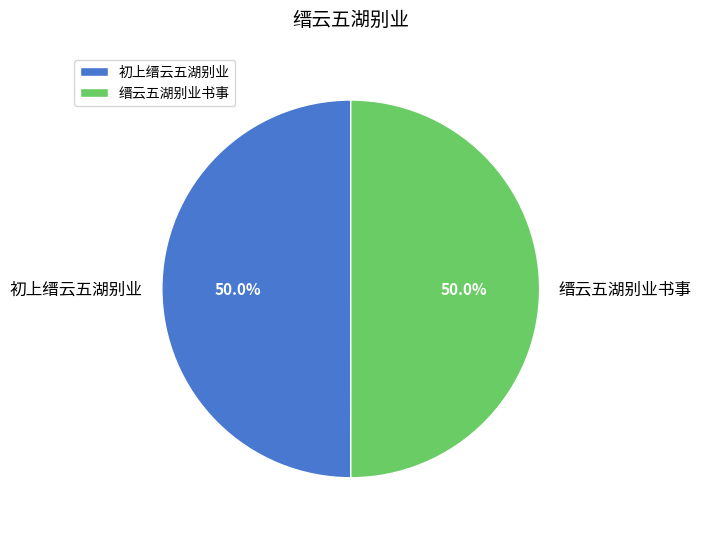

Approximately how many times larger is the value at 初上缙云五湖别业 compared to 缙云五湖别业书事?

1.0